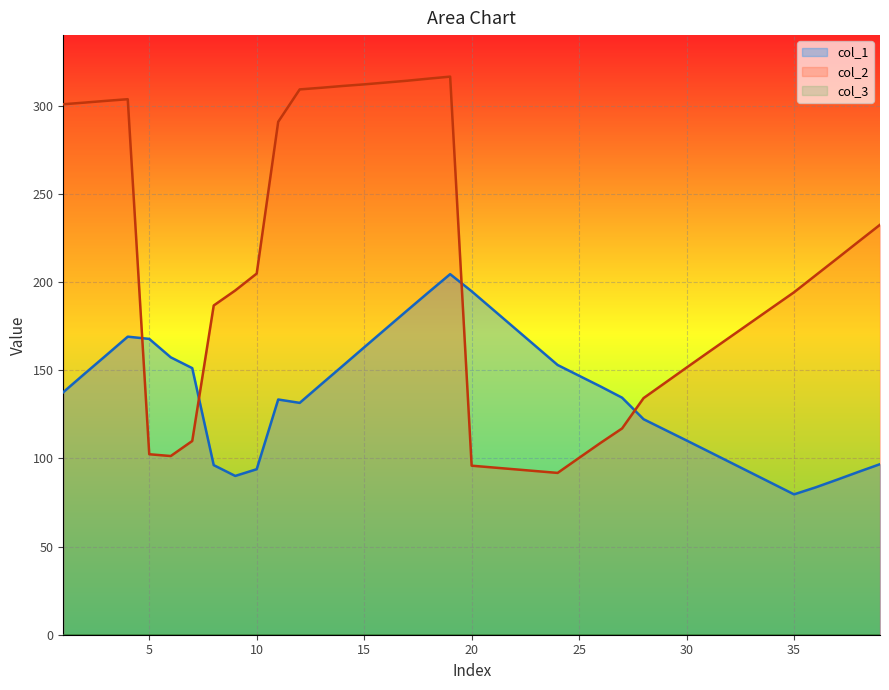

List the series in order of their overall mean, highest first.

col_2, col_1